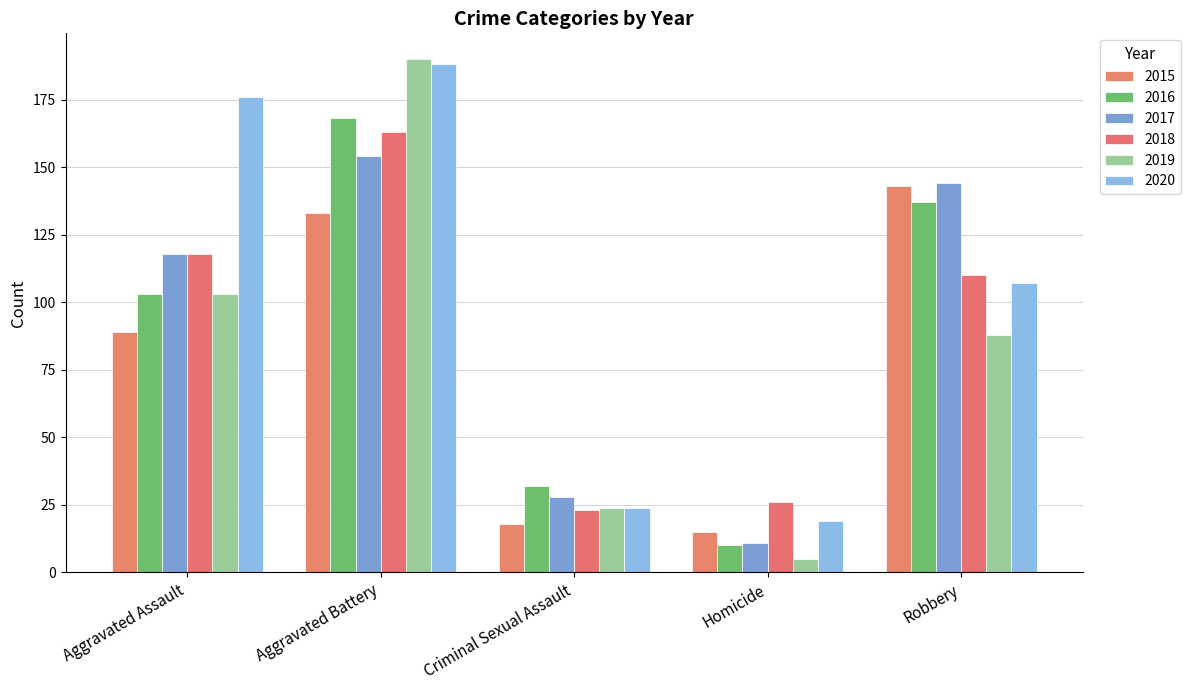

What is the value of the 2019 bar at the 2nd from the left?

190